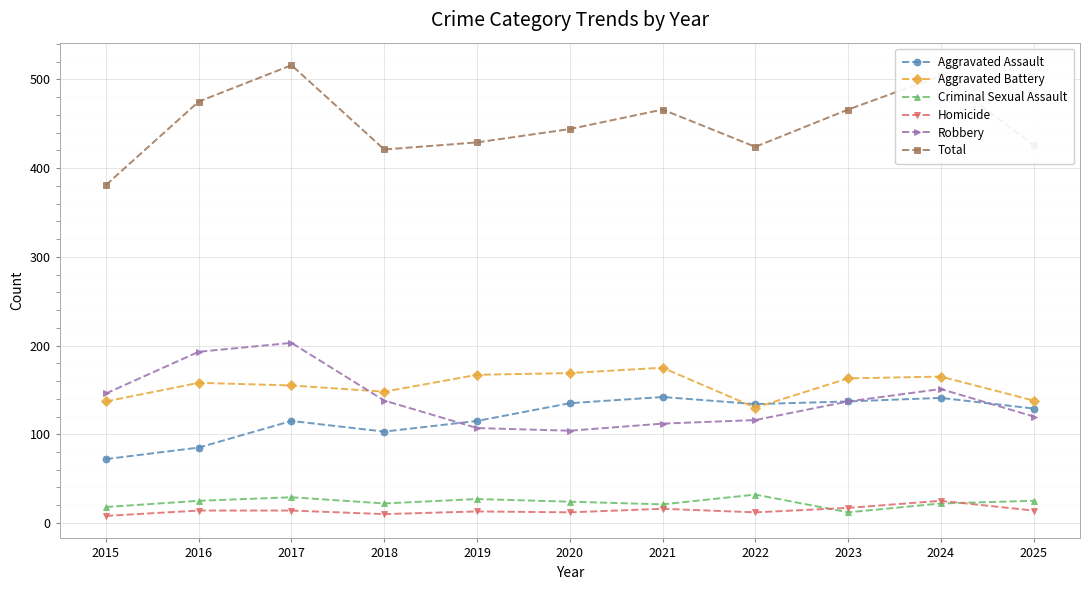

Which series has the widest spread of values?

Total